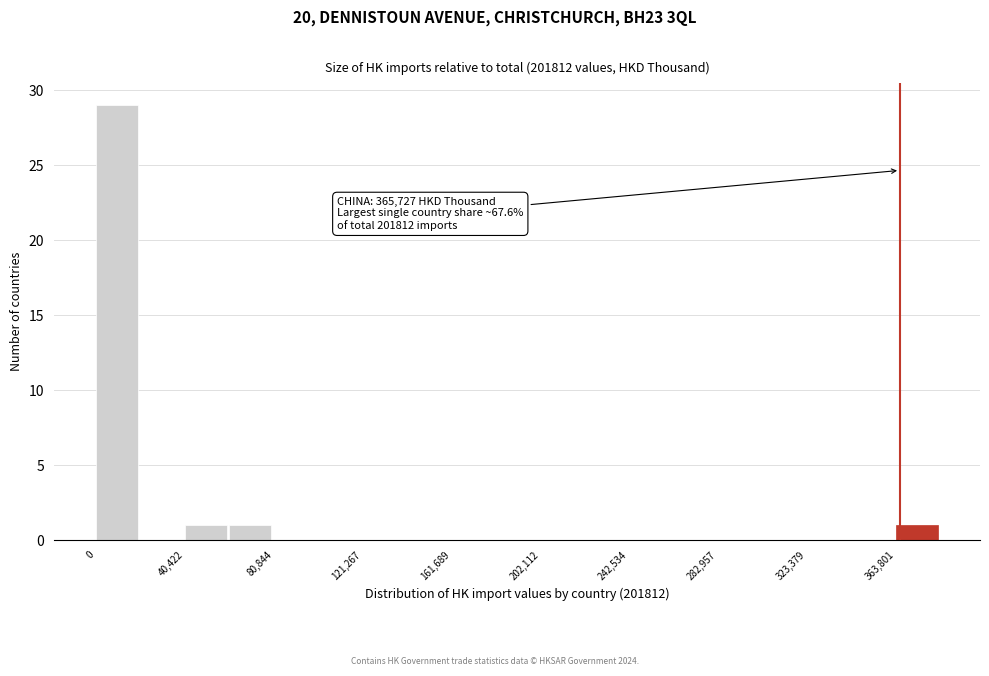

Which range on the x-axis has the tallest bar?

0 to 20000